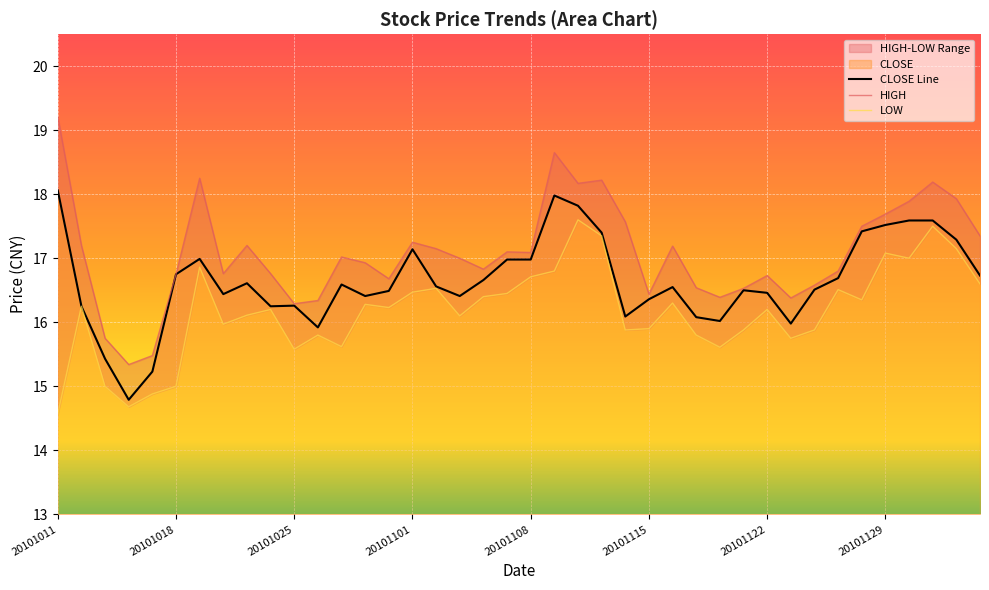

What is the greatest value displayed?

19.2